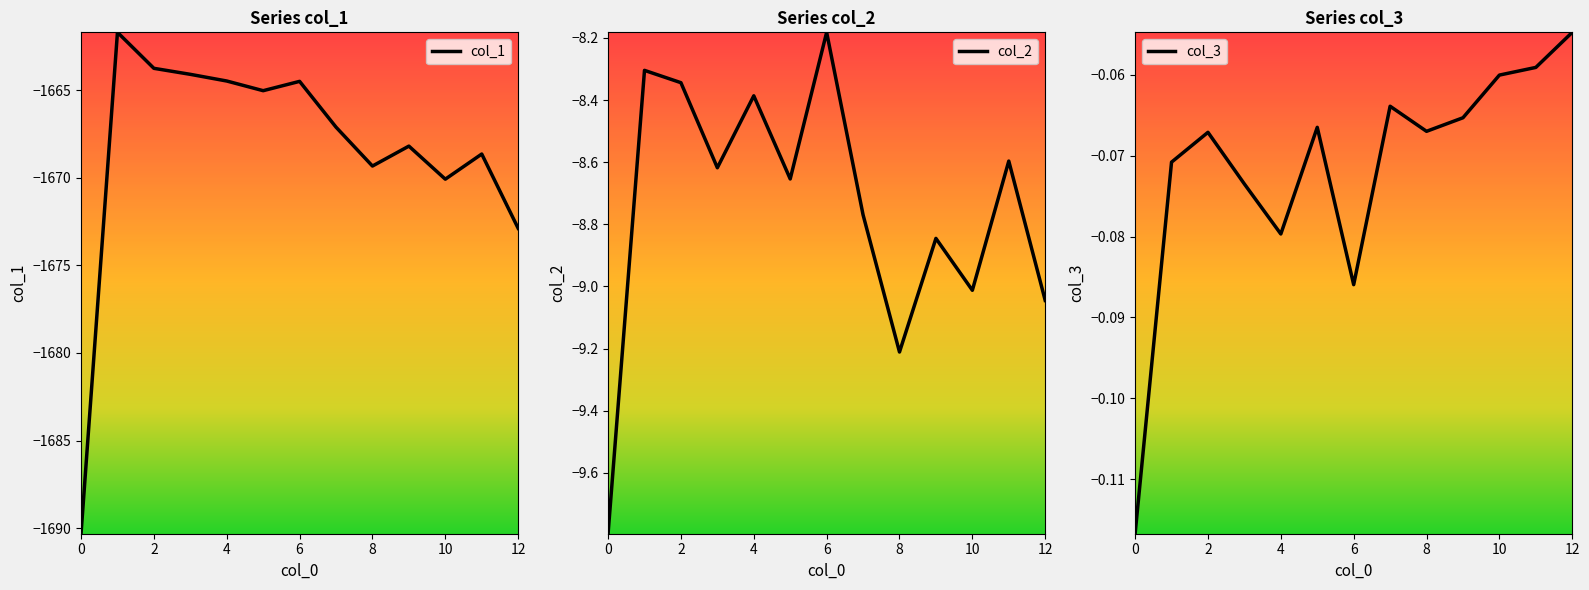

What is the average value of the col_2 series?

-8.8